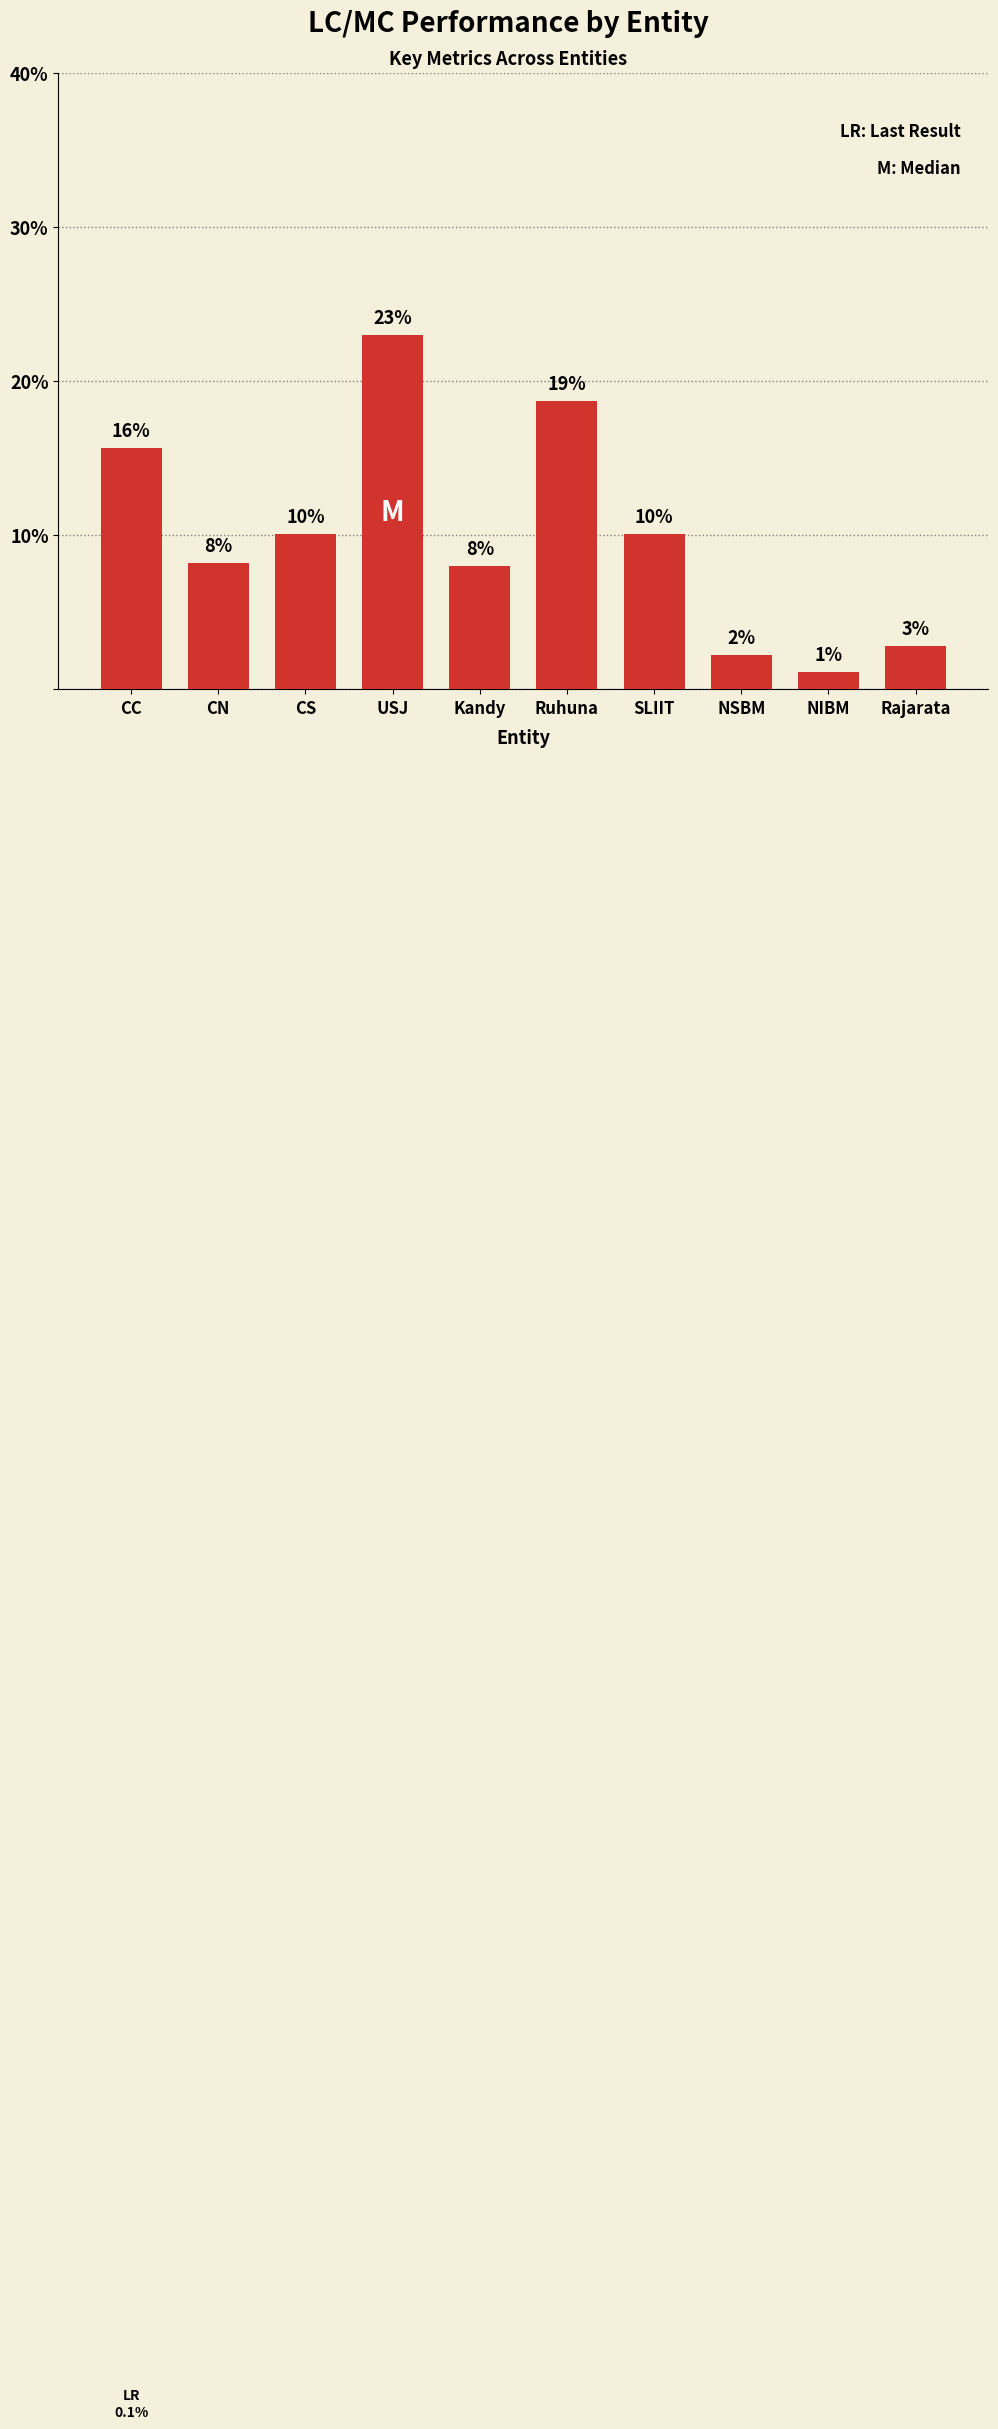

What is the value of the 9th bar from the left?

1.1